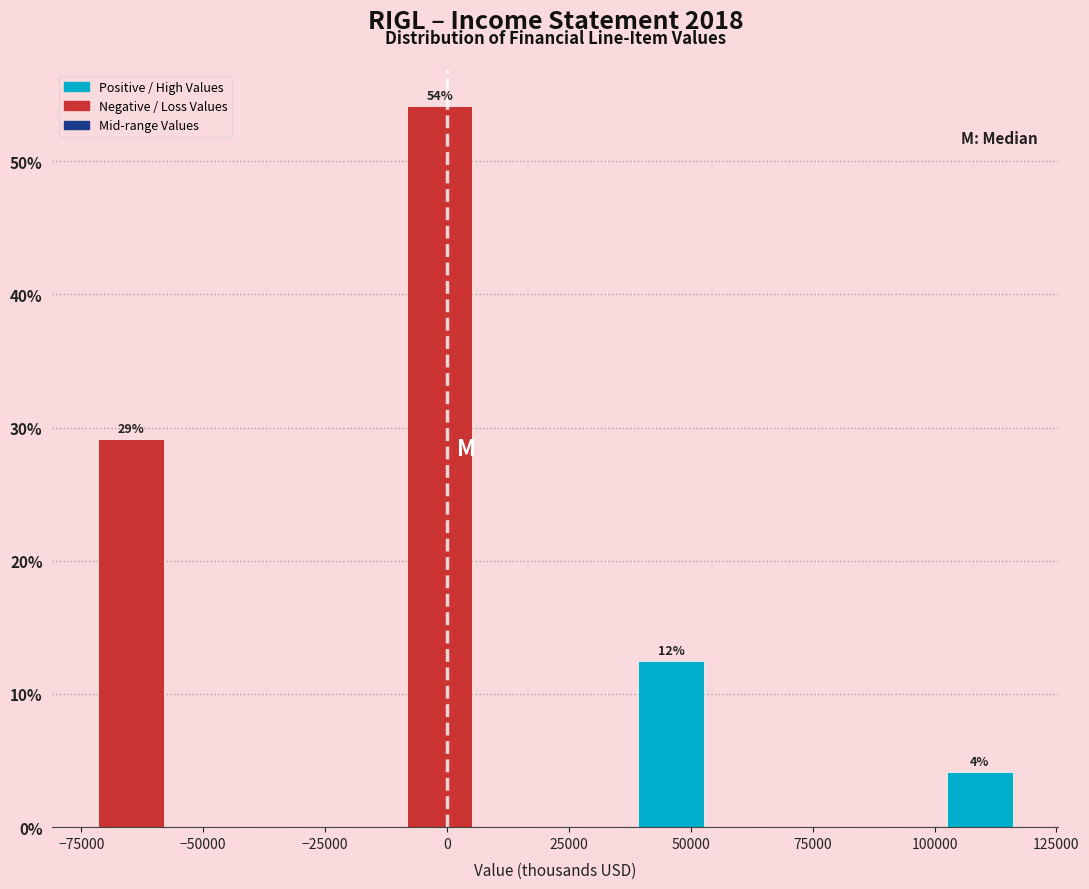

Around what value on the x-axis is the tallest bar? Give the approximate position of its centre, as read against the axis.

0